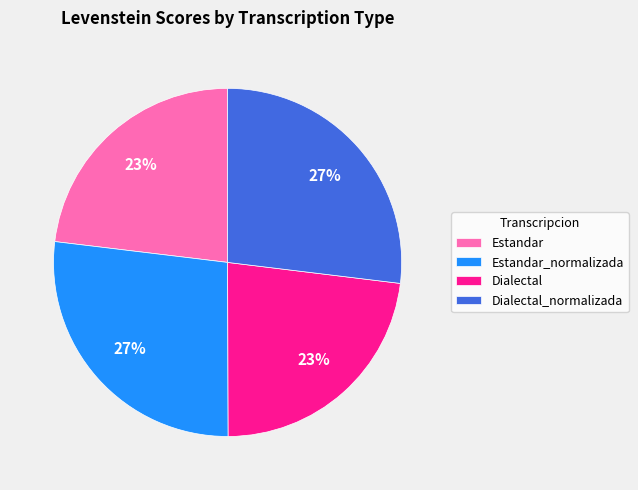

True or false: Estandar_normalizada accounts for 27% of the total.

True